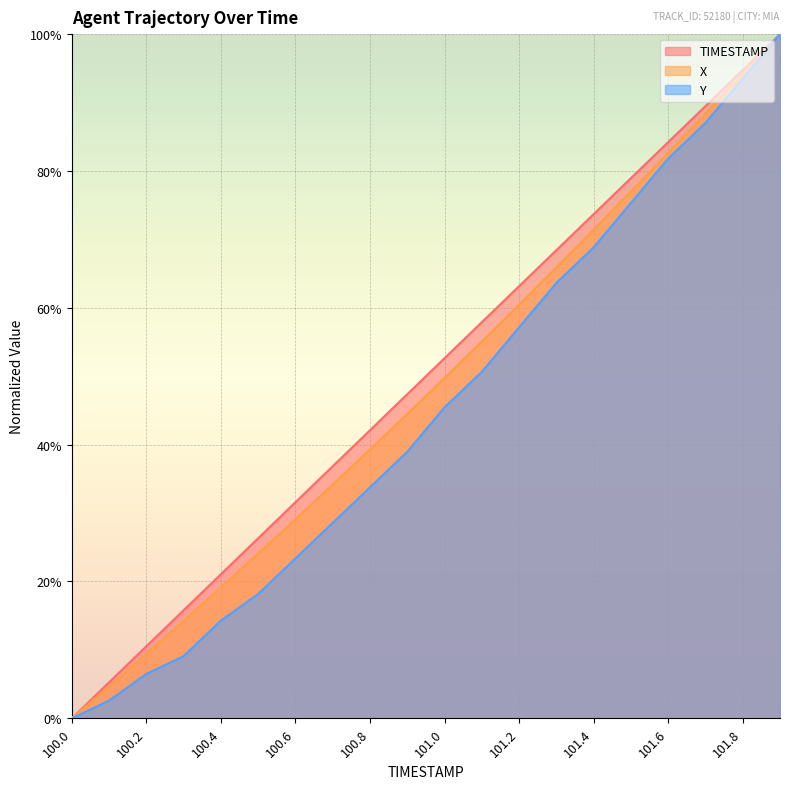

True or false: Y and X intersect in this chart.

False